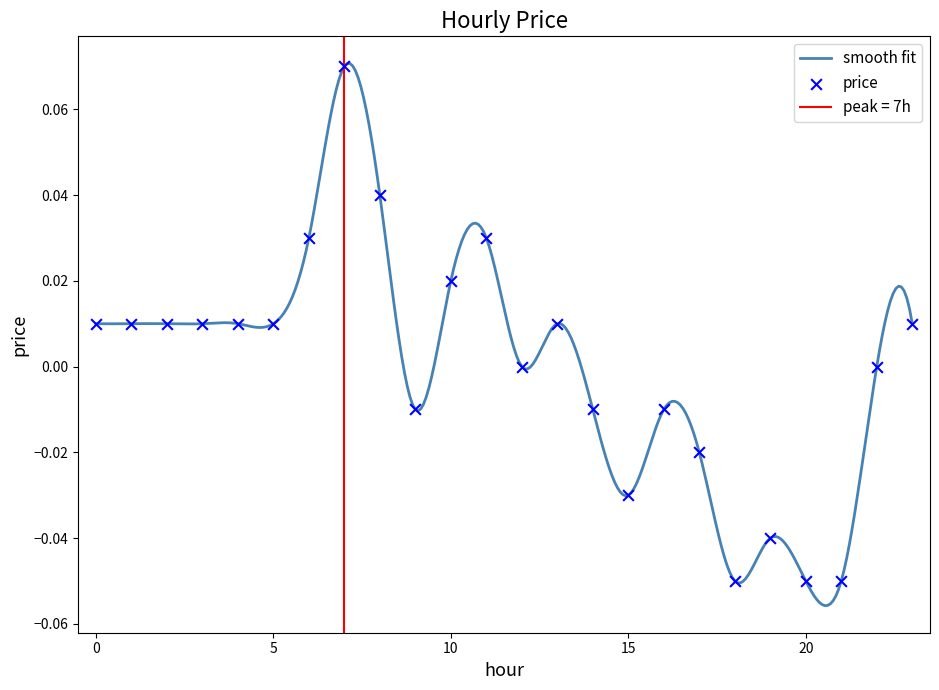

Which has a higher value, 23 or 3?

23